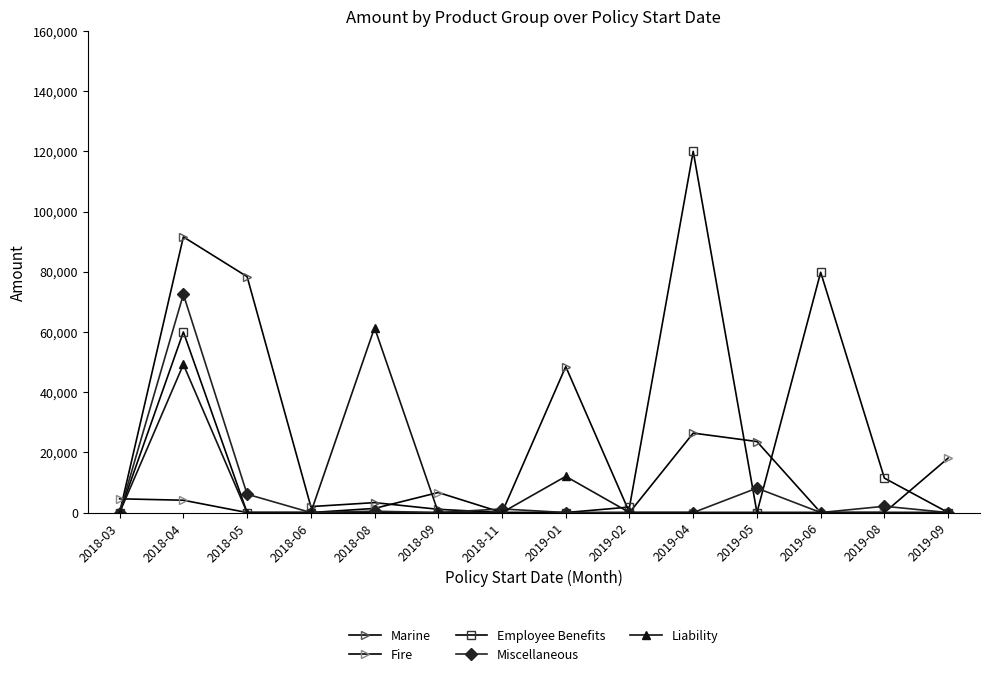

True or false: Employee Benefits has a value of 0.0 at 2018-03.

True